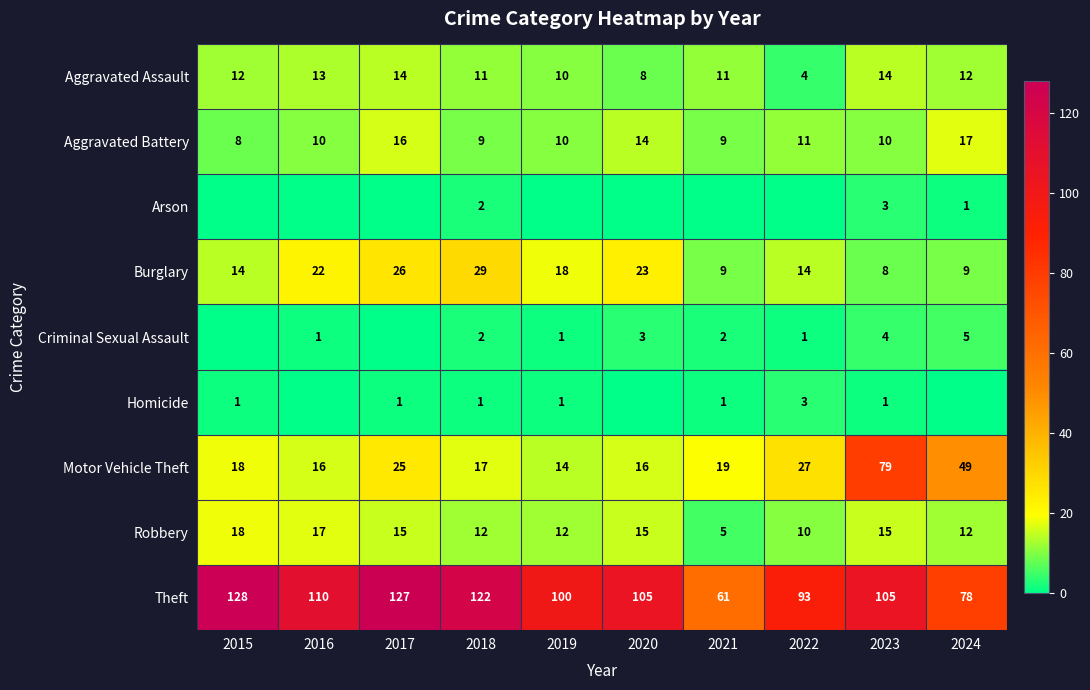

Between 2017 and 2016, which is larger?

2017